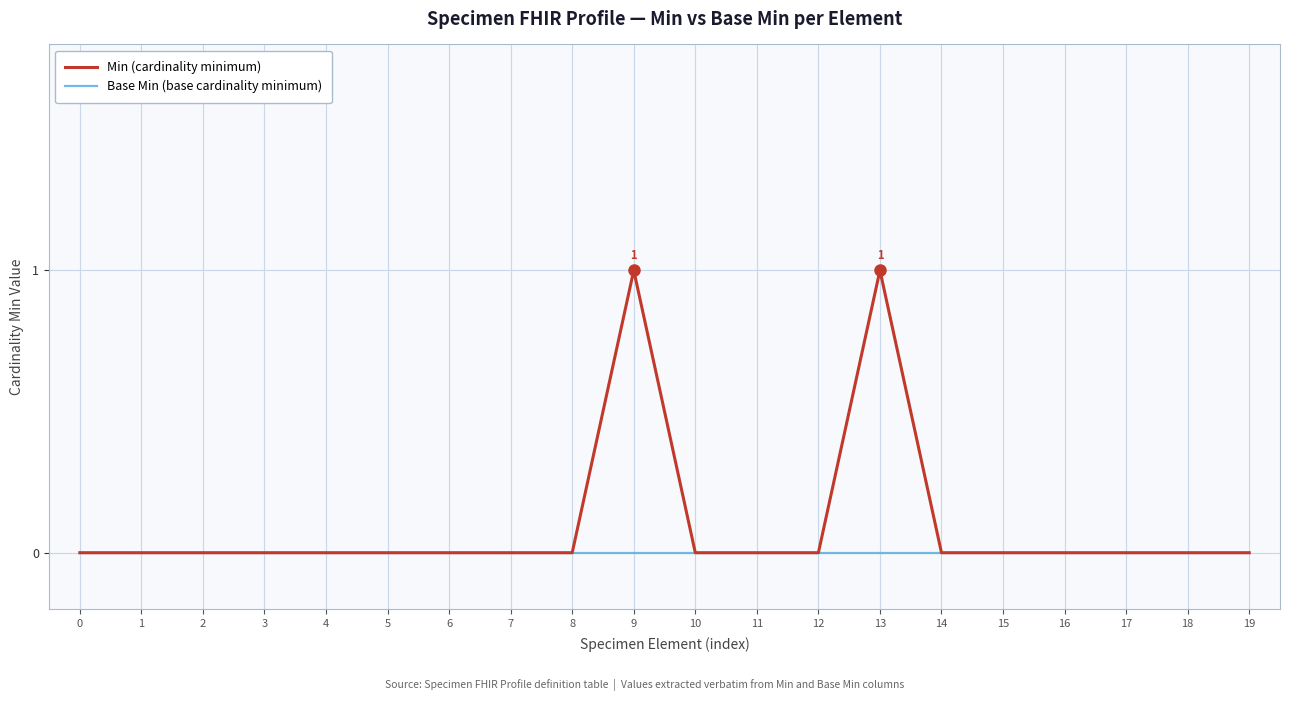

Reading left to right, list all the values displayed in this chart.

Min: 0	0	0	0	0	0	0	0	0	1	0	0	0	1	0	0	0	0	0	0
Base Min: 0	0	0	0	0	0	0	0	0	0	0	0	0	0	0	0	0	0	0	0